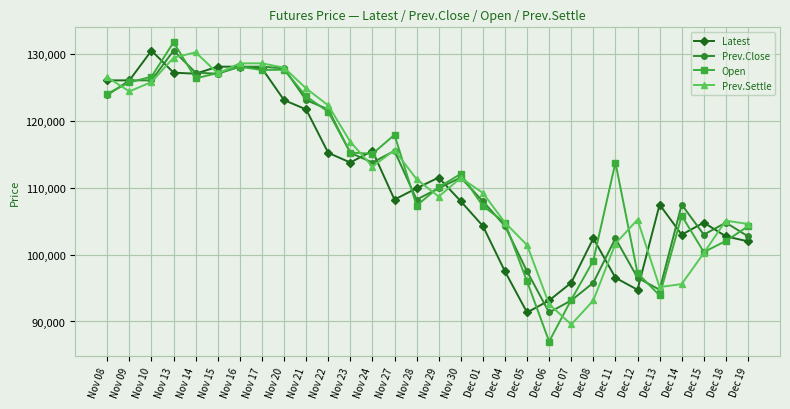

What is the value of the Prev.Settle point at the 9th from the left?

128000